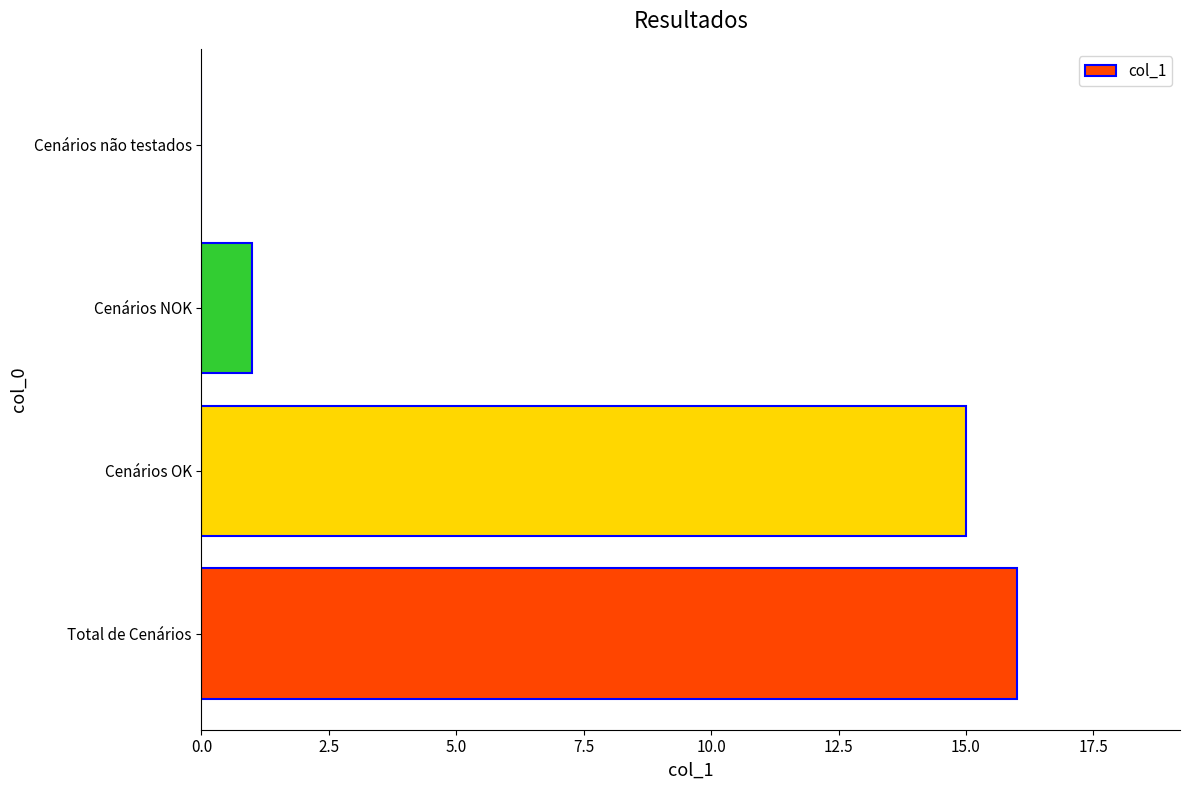

The chart shows a value of 5 at Cenários não testados. True or false?

False